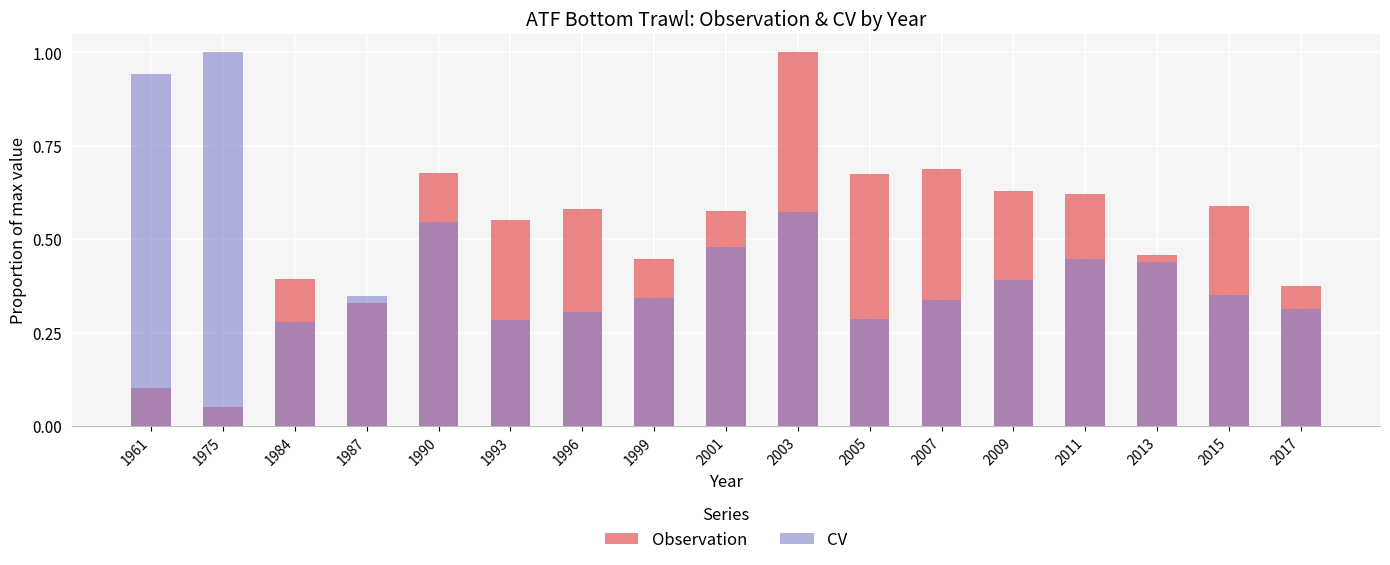

Reading right to left, transcribe all the data shown in this chart.

Observation: 2017=0.4	2015=0.6	2013=0.5	2011=0.6	2009=0.6	2007=0.7	2005=0.7	2003=1.0	2001=0.6	1999=0.4	1996=0.6	1993=0.6	1990=0.7	1987=0.3	1984=0.4	1975=0.1	1961=0.1
CV: 2017=0.3	2015=0.4	2013=0.4	2011=0.4	2009=0.4	2007=0.3	2005=0.3	2003=0.6	2001=0.5	1999=0.3	1996=0.3	1993=0.3	1990=0.5	1987=0.3	1984=0.3	1975=1.0	1961=0.9